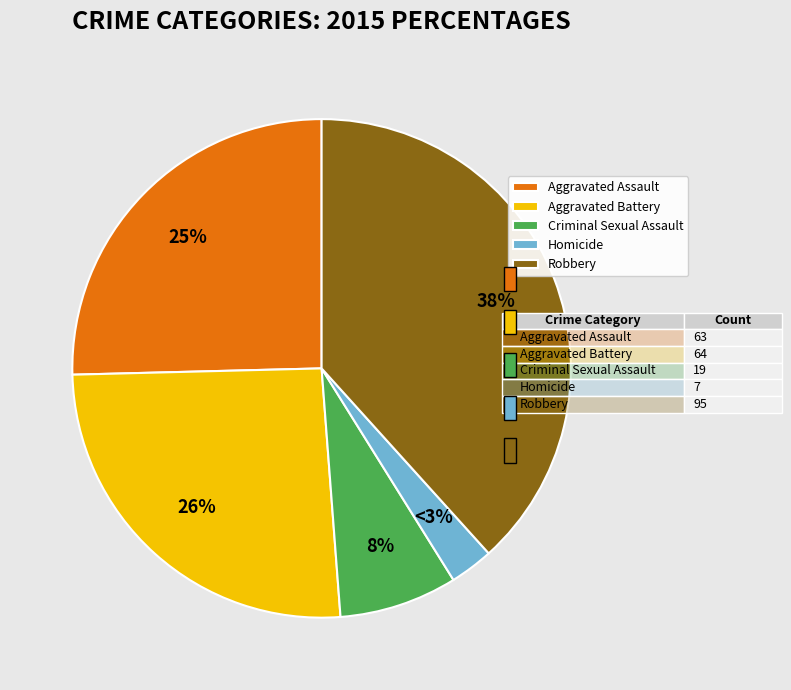

What is the smallest slice in the pie chart?

Homicide